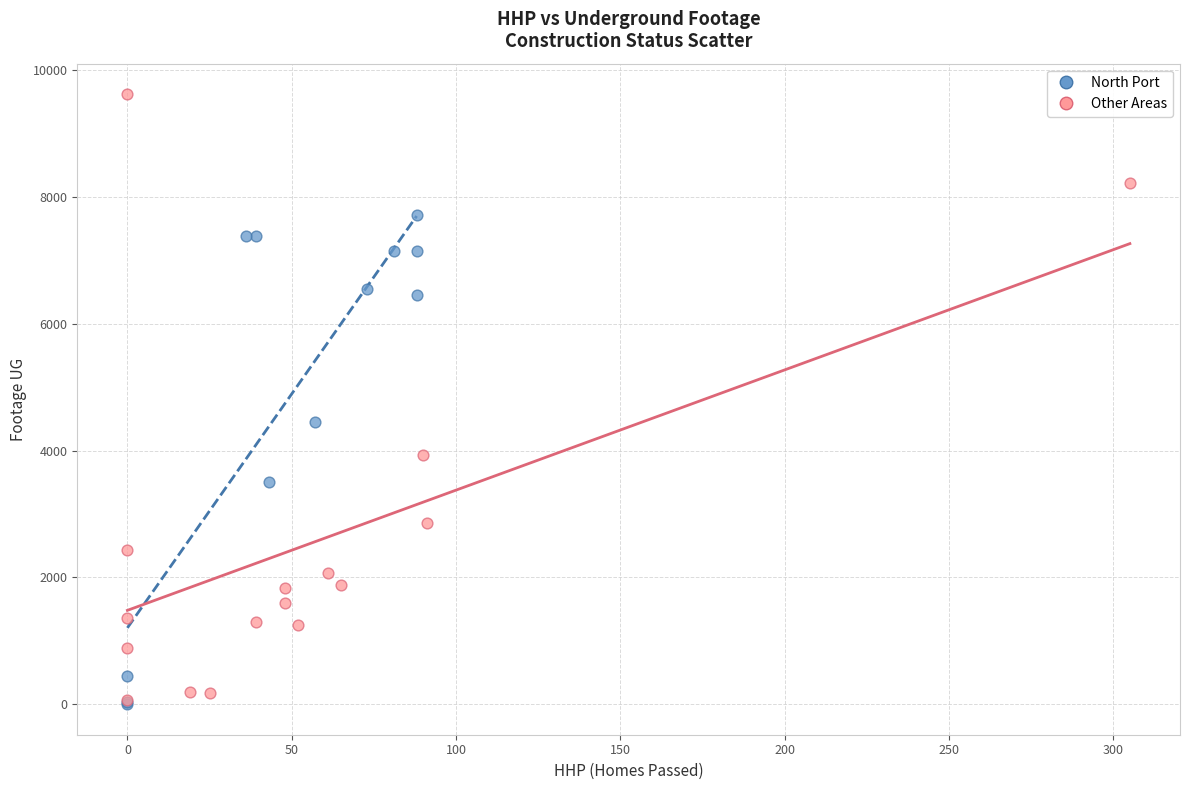

Which series has the largest Y range (max minus min)?

Other Areas